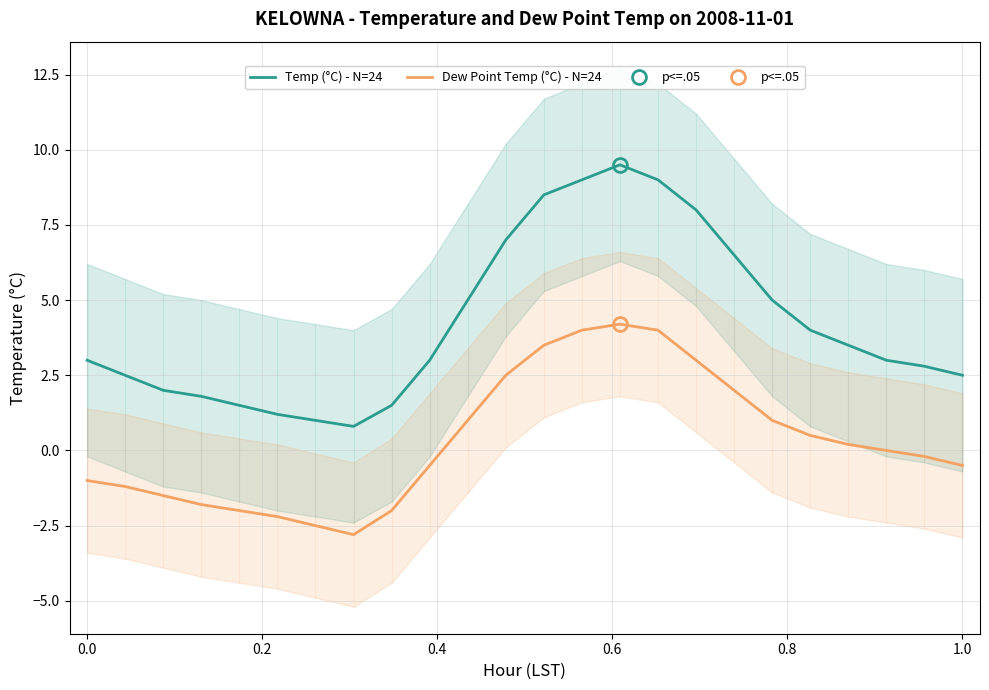

Reading left to right, what are all the values shown in this chart?

Temp (°C) - N=24: 3.0	2.5	2.0	1.8	1.5	1.2	1.0	0.8	1.5	3.0	5.0	7.0	8.5	9.0	9.5	9.0	8.0	6.5	5.0	4.0	3.5	3.0	2.8	2.5
Dew Point Temp (°C) - N=24: -1.0	-1.2	-1.5	-1.8	-2.0	-2.2	-2.5	-2.8	-2.0	-0.5	1.0	2.5	3.5	4.0	4.2	4.0	3.0	2.0	1.0	0.5	0.2	0.0	-0.2	-0.5